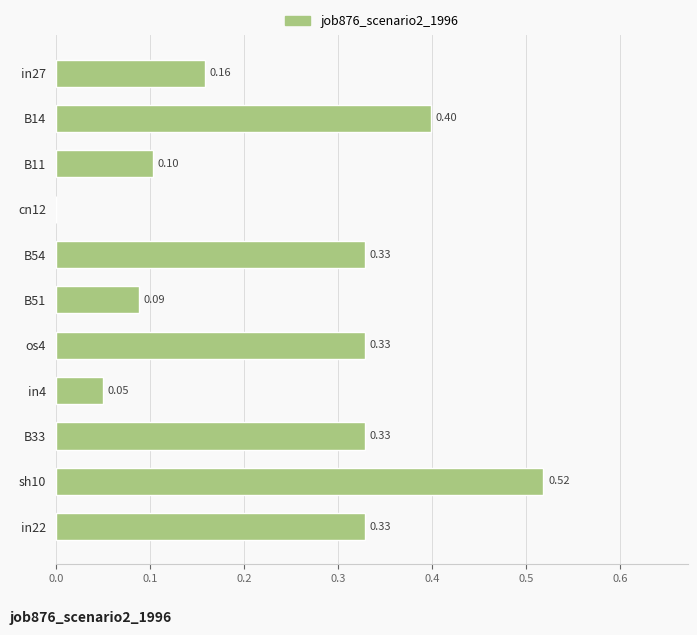

What is the change in value from in22 to B14?

+0.1